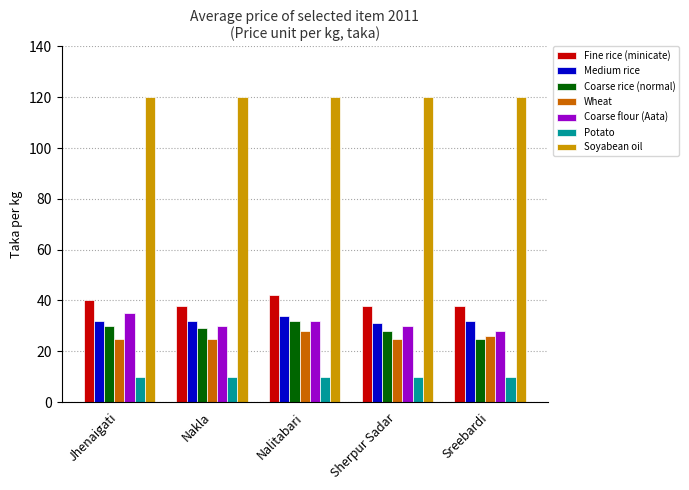

What is the label of the 4th bar from the right?

Nakla